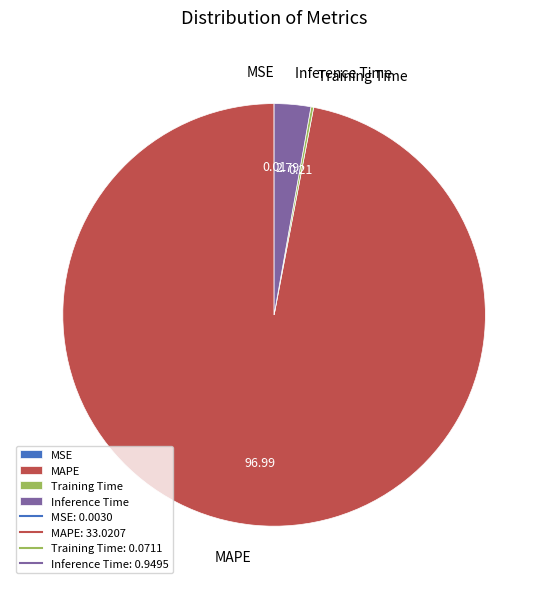

Which slice is the largest?

MAPE